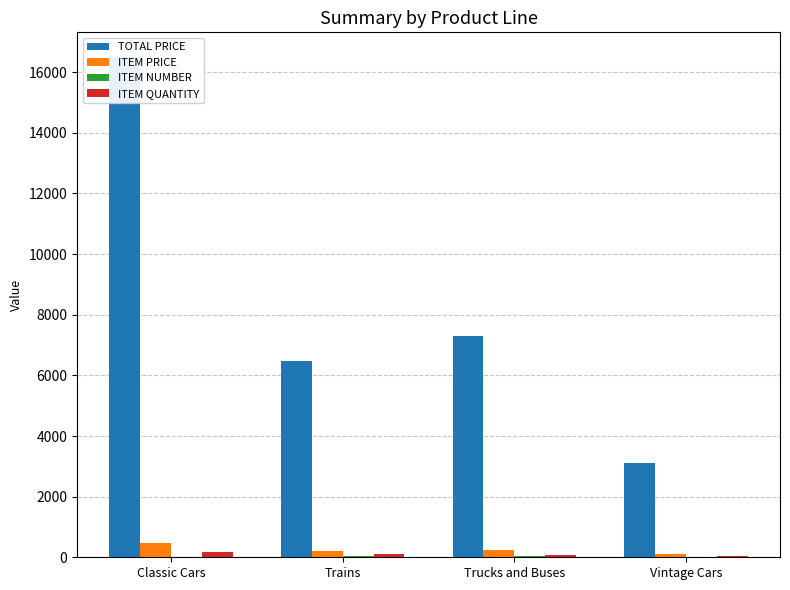

The ITEM PRICE series shows 158.5 at Vintage Cars. True or false?

False